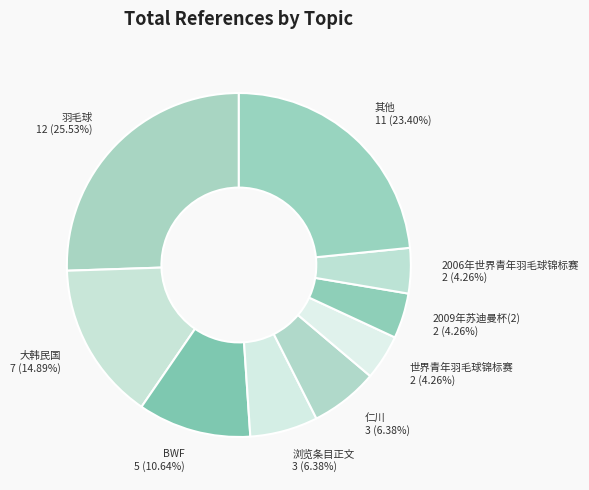

Is there a majority slice in this chart?

No